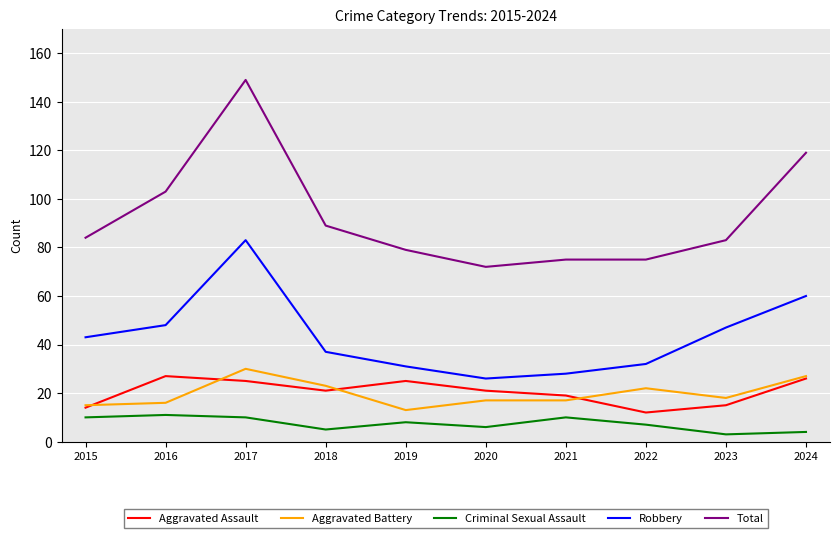

What is the smallest value displayed?

3